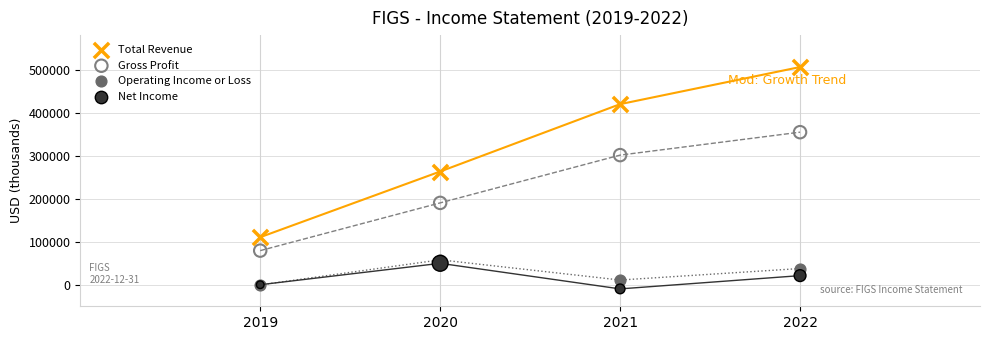

Which series reaches the minimum Y coordinate?

Net Income